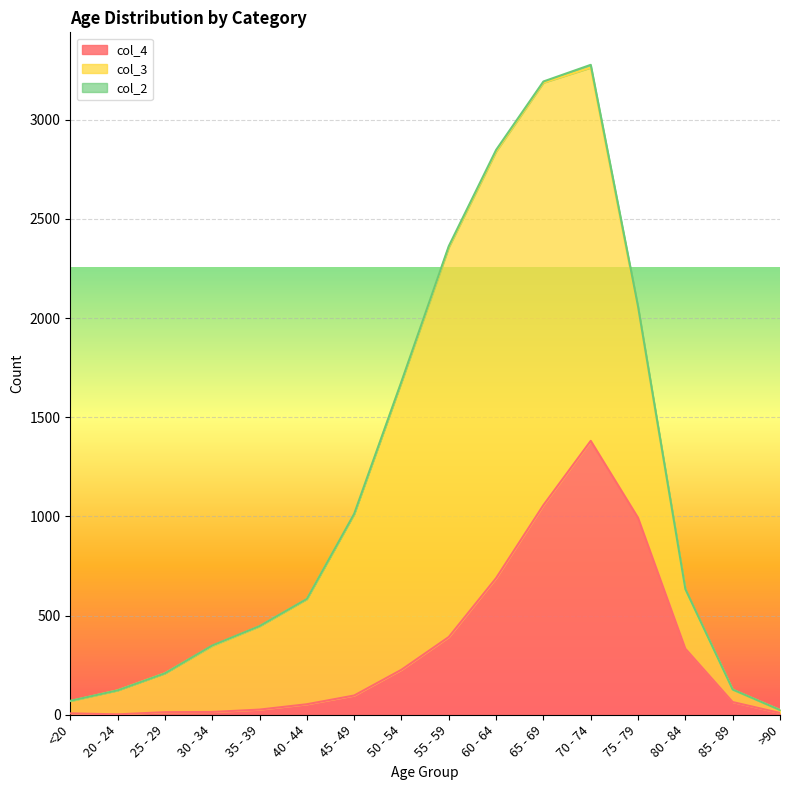

The value of col_2 at 75 - 79 is 21. True or false?

False